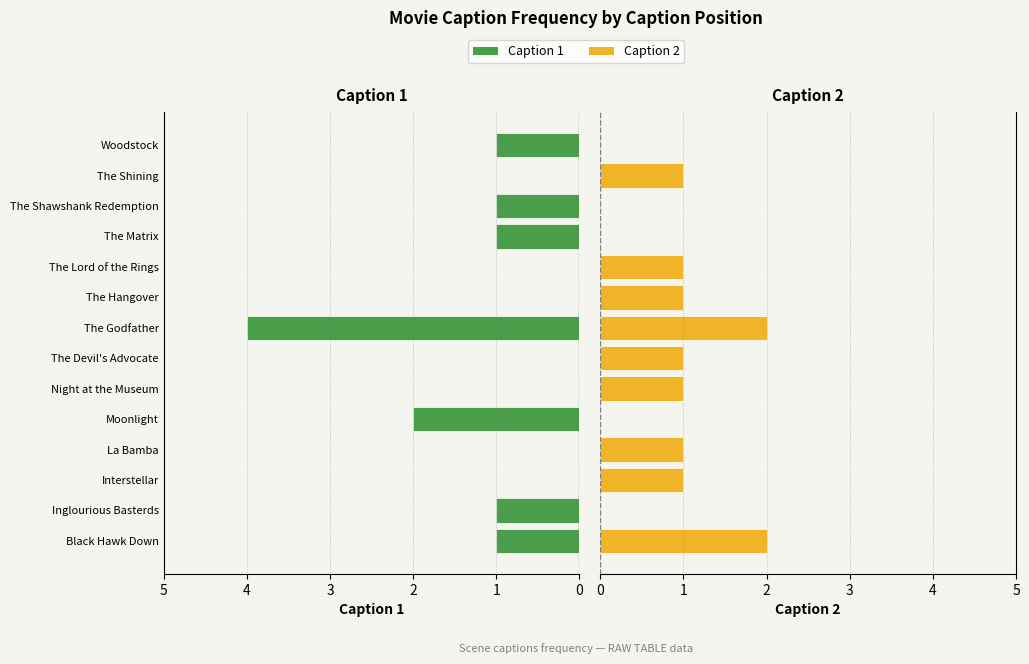

Count the number of data series in this chart.

2